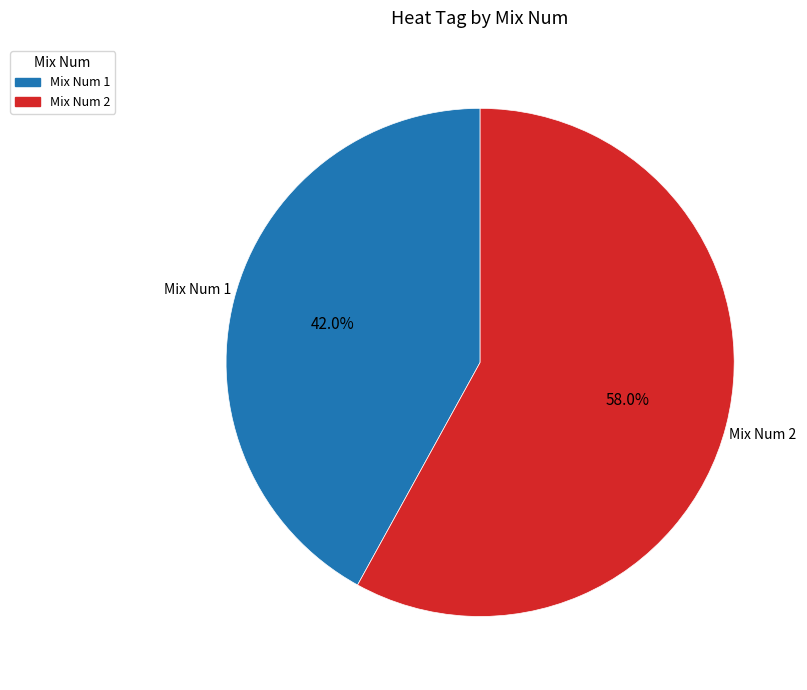

Which has a higher value, Mix Num 2 or Mix Num 1?

Mix Num 2